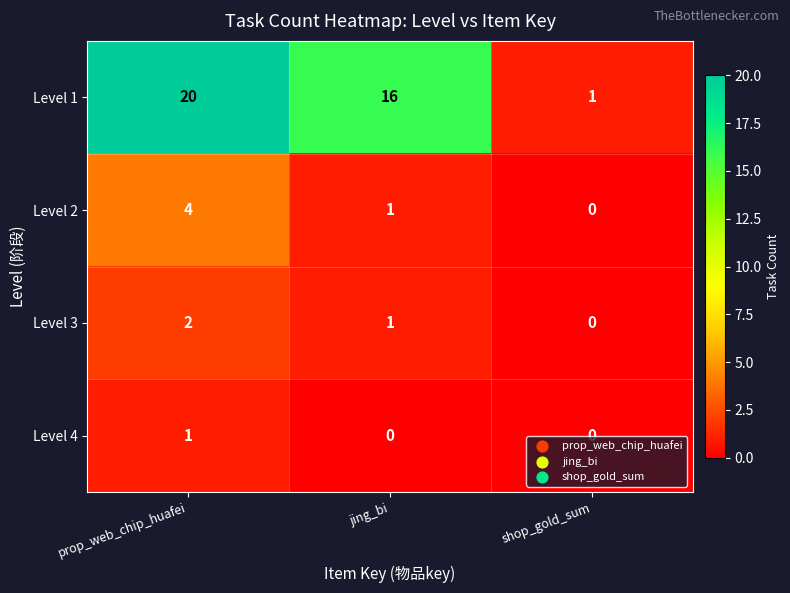

Which series changed the most between prop_web_chip_huafei and shop_gold_sum?

Level 1